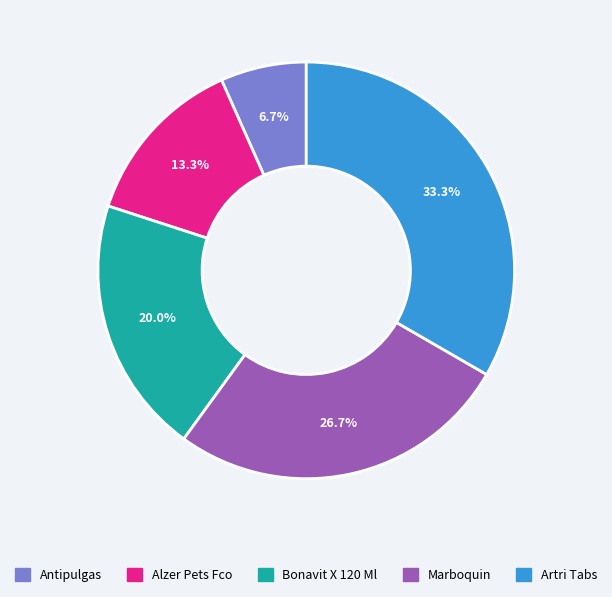

Between Antipulgas and Artri Tabs, which is larger?

Artri Tabs